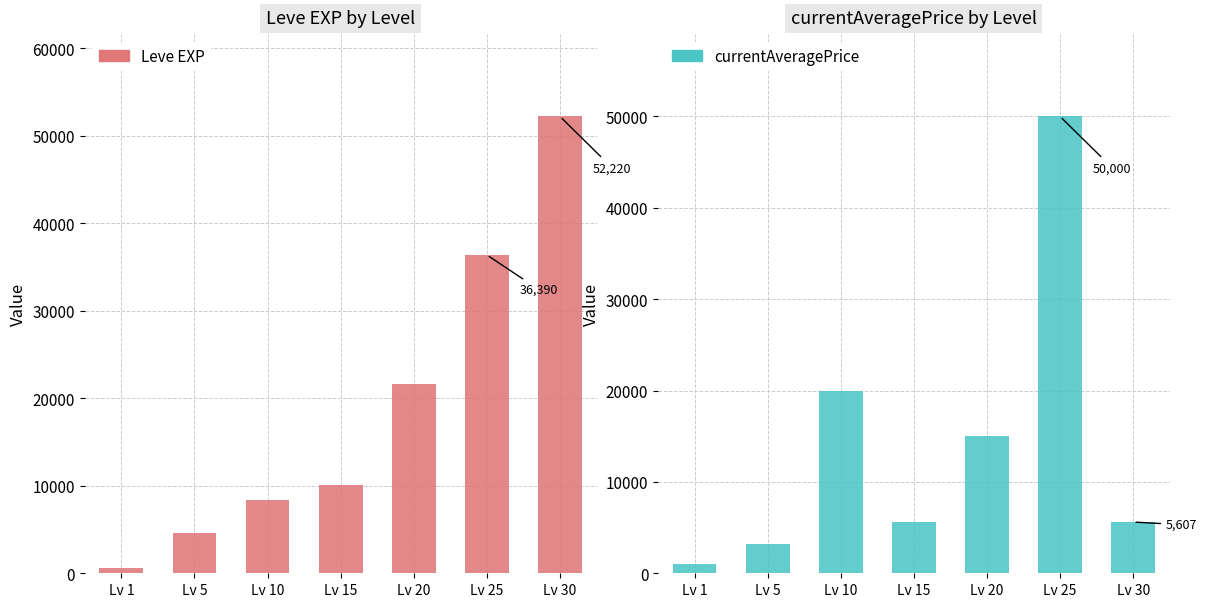

Reading left to right, what are all the values shown in this chart?

Leve EXP: 630.0	4660.0	8430.0	10100.0	21600.0	36390.0	52220.0
currentAveragePrice: 999.0	3192.7	20004.0	5650.0	15000.0	50000.0	5607.8